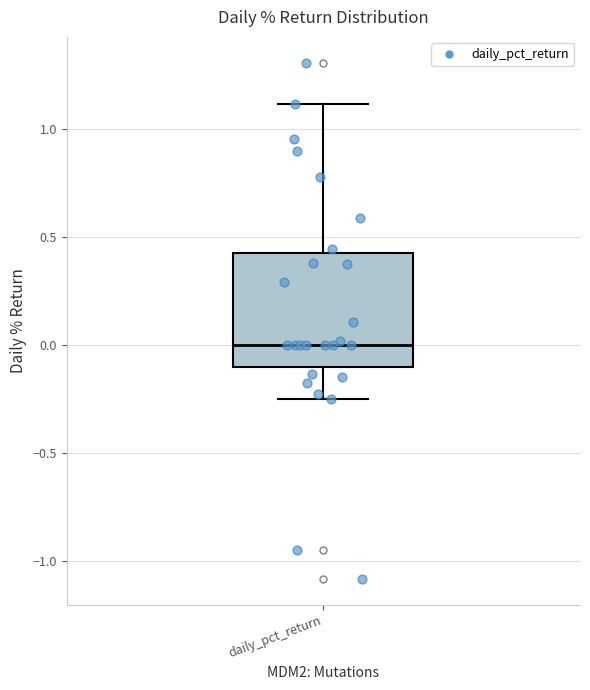

Where is the upper edge of the box for daily_pct_return on the y-axis? The values are not printed on the chart, so give them approximately, as read against the axis.

0.45